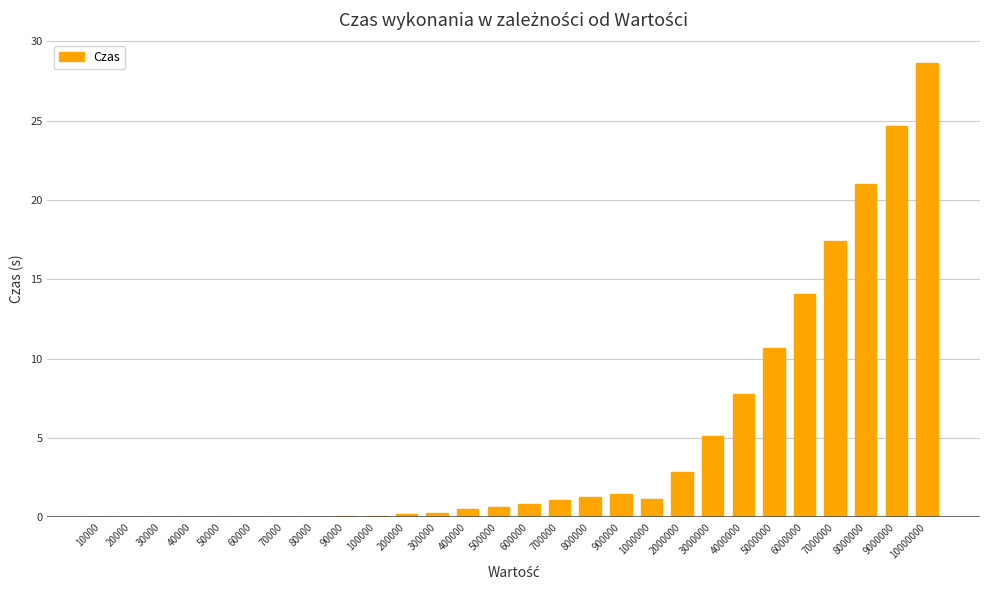

What is the average value?

5.0